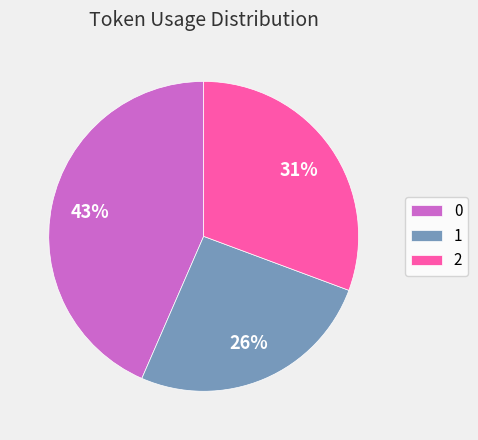

Which category has the smallest portion of the pie?

1